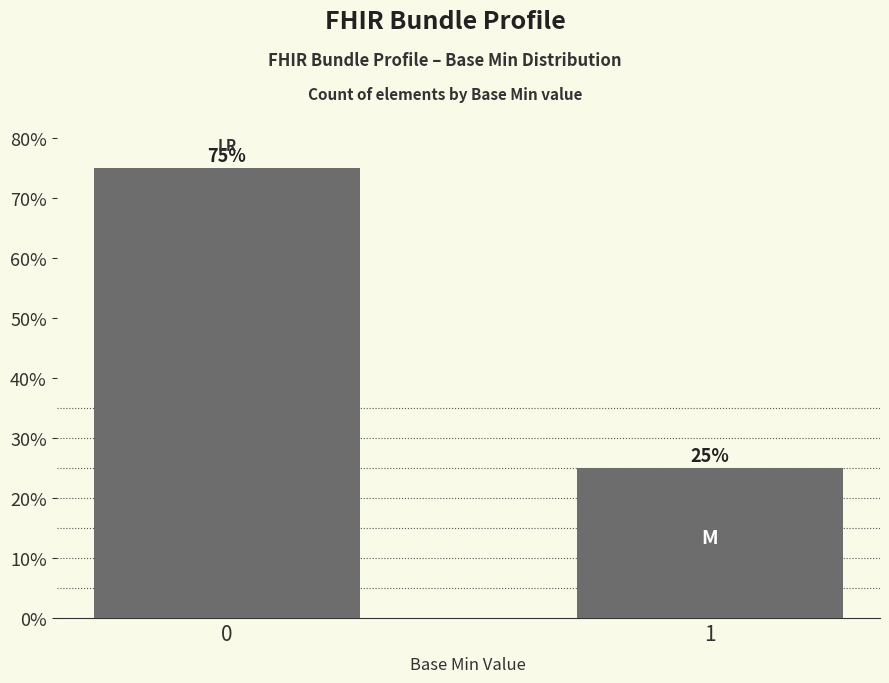

List the labels in order of value, largest first.

0, 1